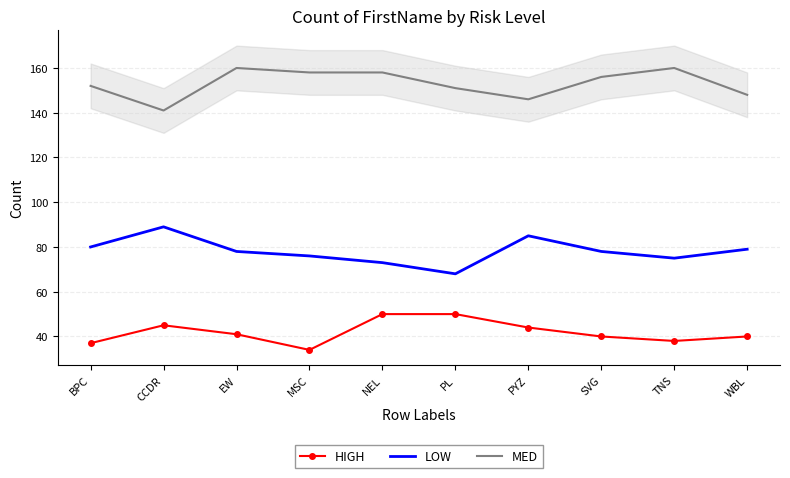

At MSC, list the series in order from smallest to largest.

HIGH, LOW, MED